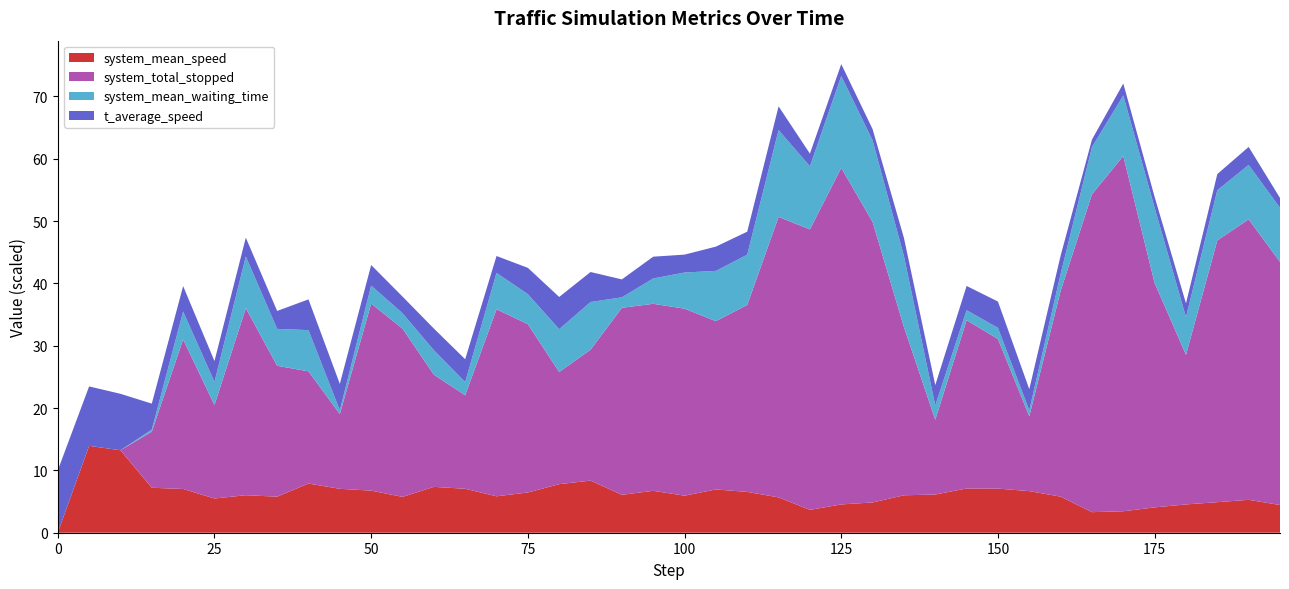

Reading left to right, extract all data points from this chart.

system_mean_speed: 0=0.0	5=13.9	10=13.2	15=7.2	20=7.0	25=5.5	30=6.0	35=5.8	40=7.9	45=7.0	50=6.8	55=5.7	60=7.4	65=7.1	70=5.8	75=6.5	80=7.8	85=8.4	90=6.1	95=6.7	100=5.9	105=6.9	110=6.5	115=5.7	120=3.7	125=4.5	130=4.9	135=6.0	140=6.1	145=7.1	150=7.1	155=6.7	160=5.8	165=3.3	170=3.4	175=4.1	180=4.5	185=4.9	190=5.3	195=4.4
t_average_speed: 0=1.0	5=1.0	10=0.9	15=0.4	20=0.4	25=0.3	30=0.3	35=0.3	40=0.5	45=0.4	50=0.3	55=0.3	60=0.3	65=0.4	70=0.3	75=0.4	80=0.5	85=0.5	90=0.3	95=0.3	100=0.3	105=0.4	110=0.4	115=0.4	120=0.2	125=0.2	130=0.2	135=0.3	140=0.3	145=0.4	150=0.4	155=0.3	160=0.3	165=0.1	170=0.2	175=0.2	180=0.2	185=0.3	190=0.3	195=0.2
system_mean_waiting_time: 0=0.0	5=0.0	10=0.0	15=0.2	20=2.2	25=1.9	30=4.2	35=3.0	40=3.3	45=0.3	50=1.4	55=1.2	60=2.0	65=1.1	70=2.9	75=2.4	80=3.4	85=3.8	90=0.8	95=2.0	100=2.9	105=4.0	110=4.0	115=7.0	120=5.1	125=7.4	130=6.5	135=5.7	140=1.2	145=0.8	150=0.9	155=0.5	160=1.4	165=3.8	170=4.9	175=6.0	180=3.0	185=4.0	190=4.4	195=4.3
system_total_stopped: 0=0.0	5=0.0	10=0.0	15=3.0	20=8.0	25=5.0	30=10.0	35=7.0	40=6.0	45=4.0	50=10.0	55=9.0	60=6.0	65=5.0	70=10.0	75=9.0	80=6.0	85=7.0	90=10.0	95=10.0	100=10.0	105=9.0	110=10.0	115=15.0	120=15.0	125=18.0	130=15.0	135=9.0	140=4.0	145=9.0	150=8.0	155=4.0	160=11.0	165=17.0	170=19.0	175=12.0	180=8.0	185=14.0	190=15.0	195=13.0